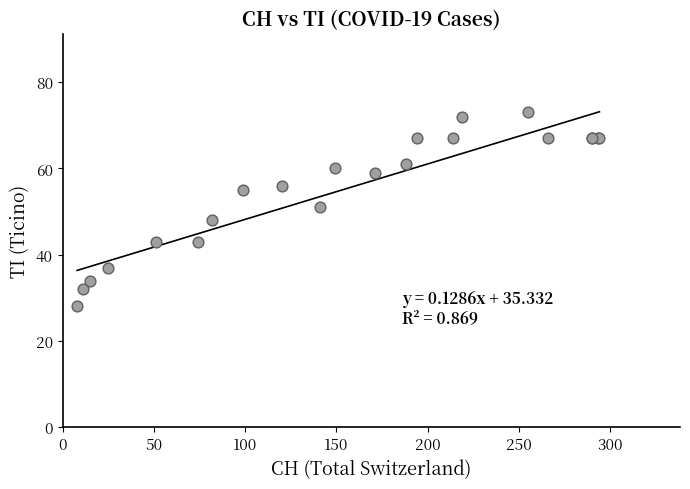

What Y value in the scatter plot is closest to 50?

51